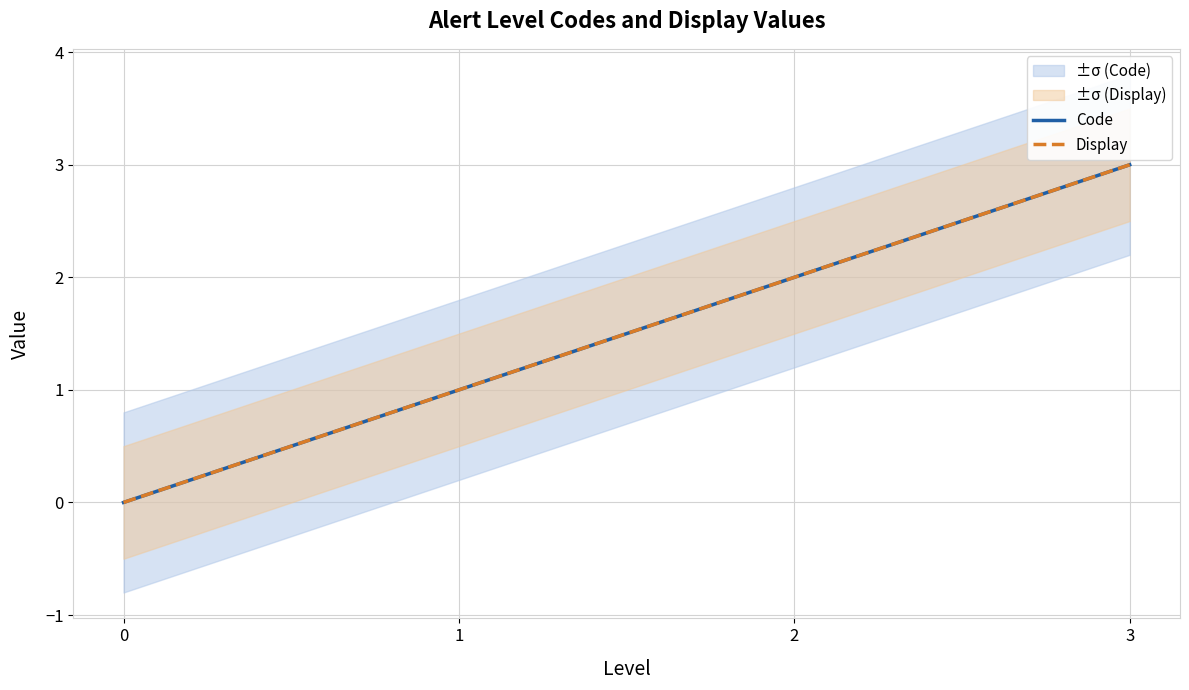

True or false: Code and Display cross at least once.

False